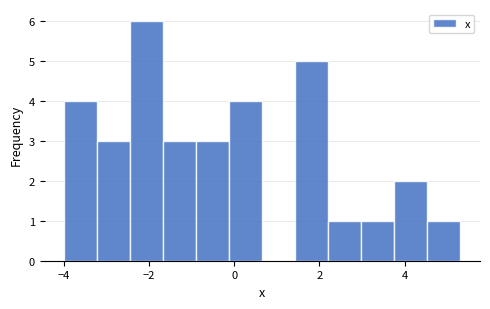

Read against the x-axis, roughly where is the centre of the tallest bar?

-2.0